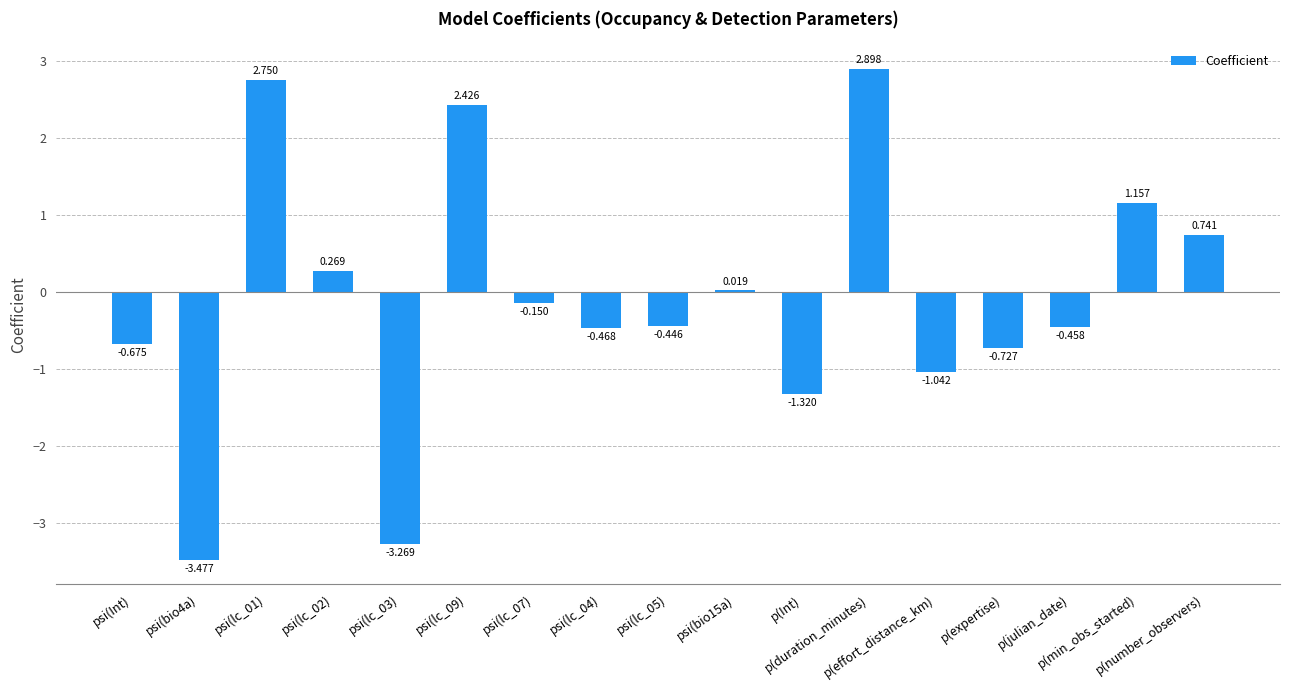

How many distinct data groups are displayed?

1